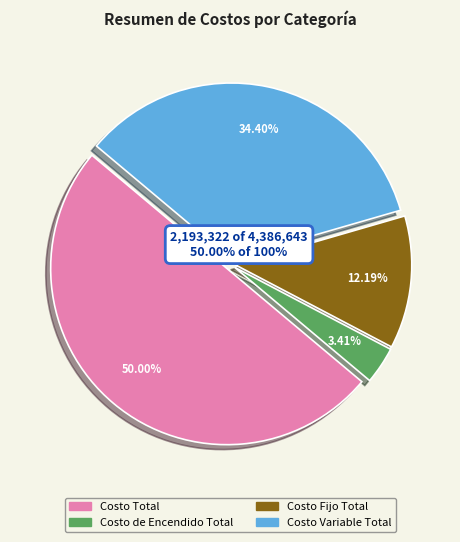

Count the number of slices in the pie.

4